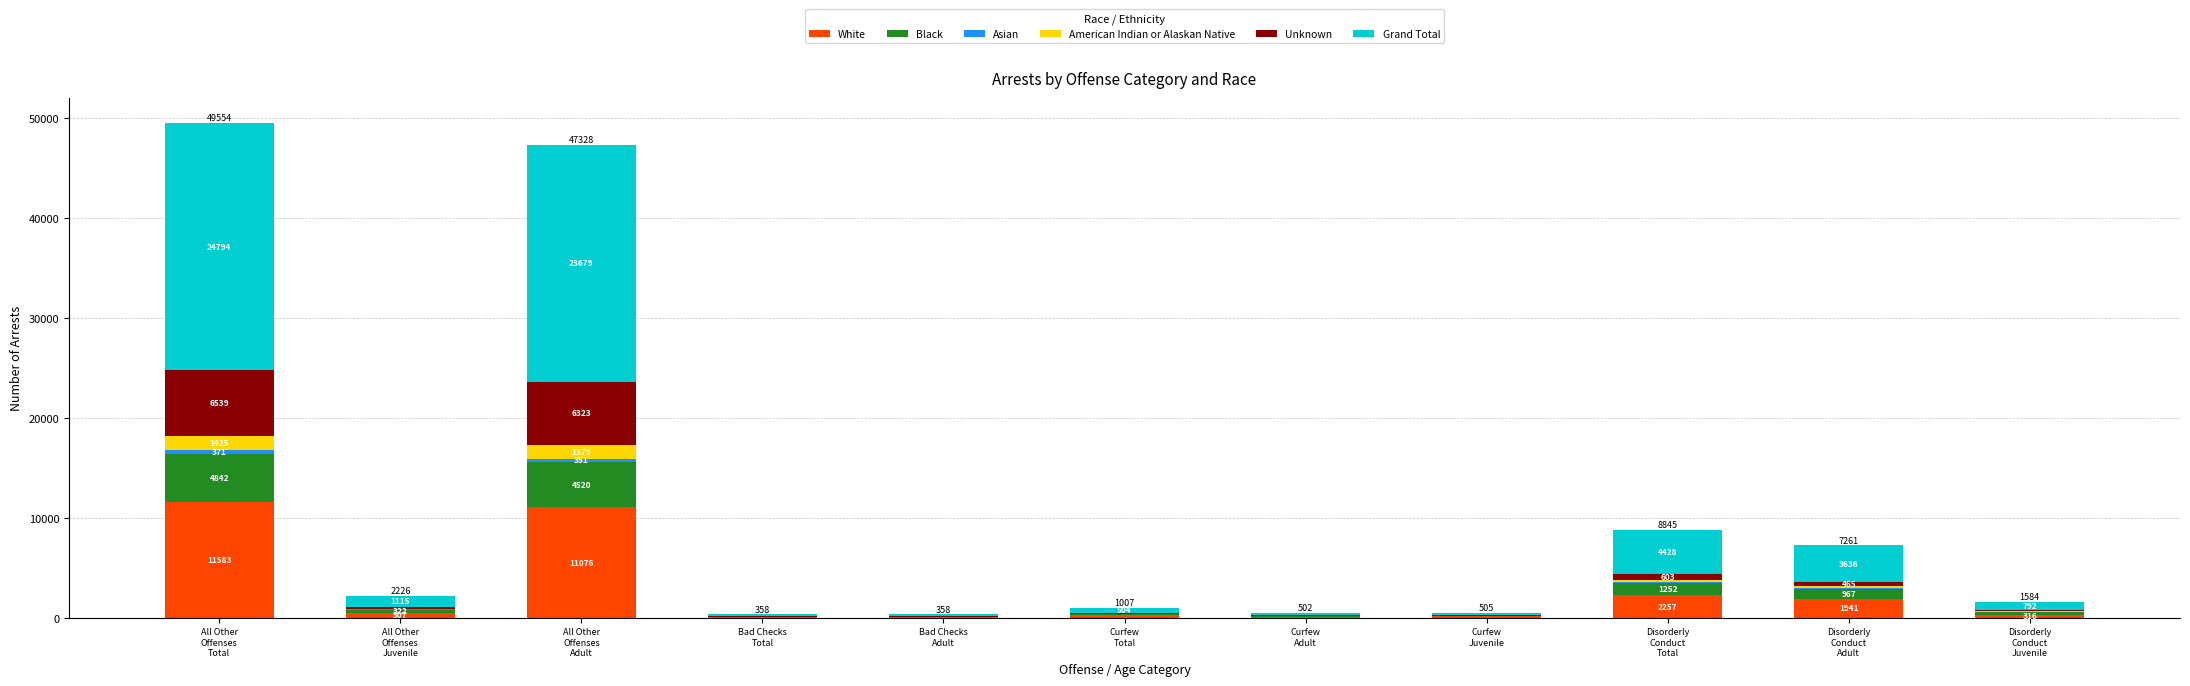

How many categories are shown in the chart?

11